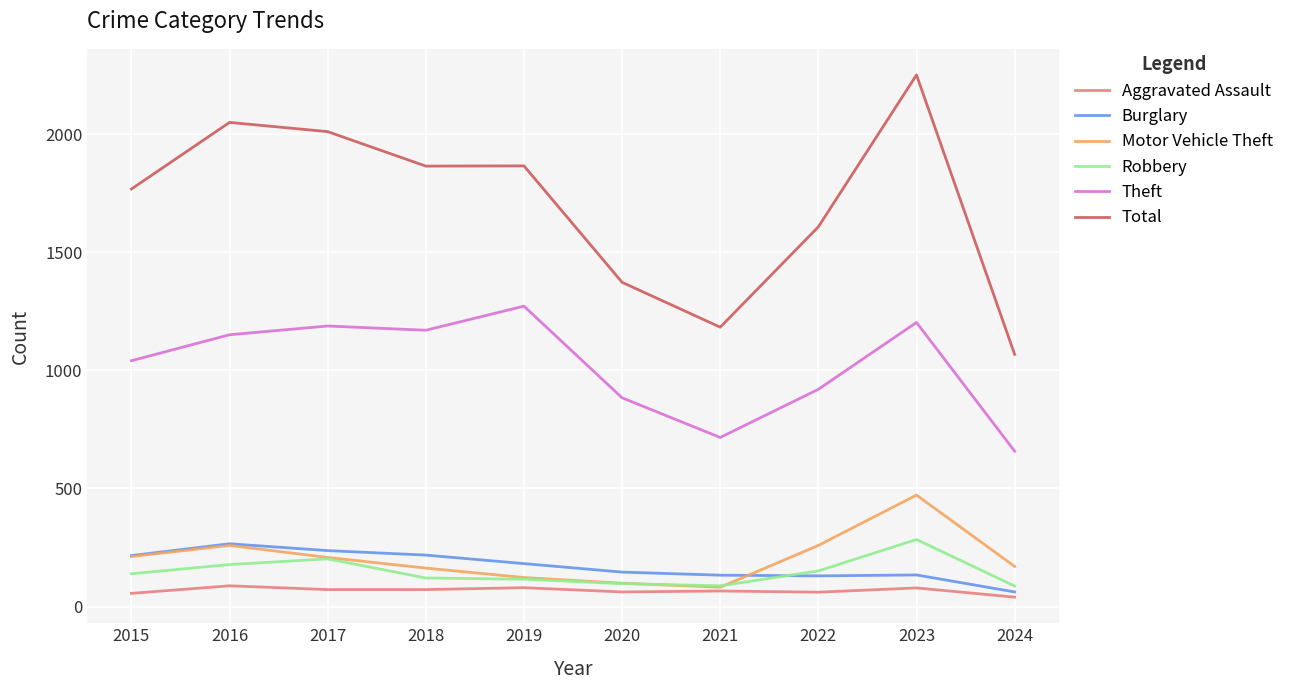

The Aggravated Assault series shows 66 at 2021. True or false?

True